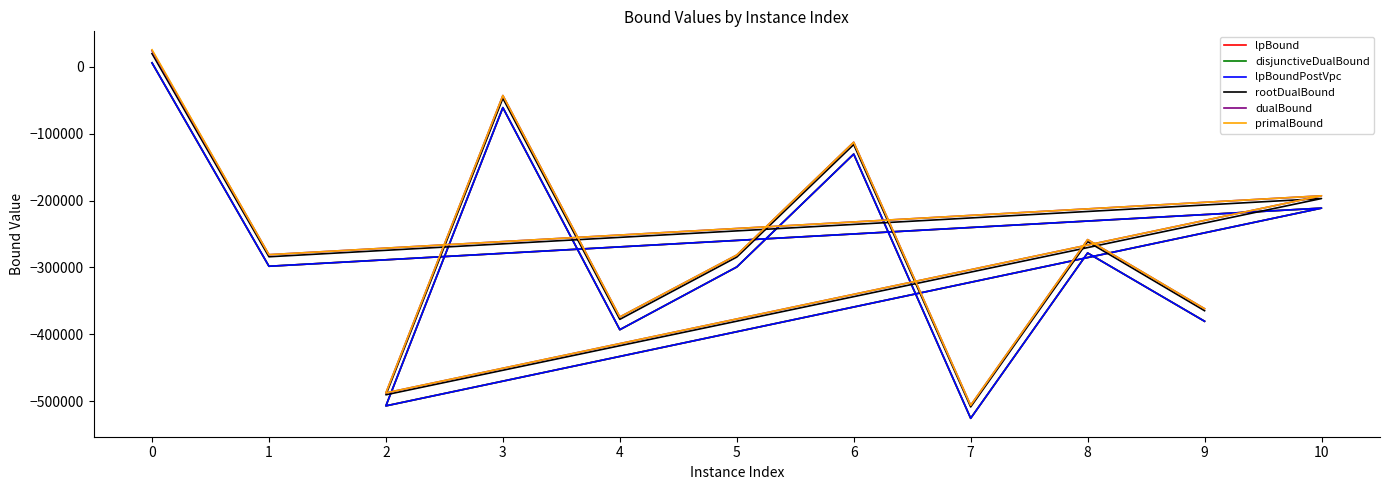

How many interior local peaks does the dualBound series have?

4